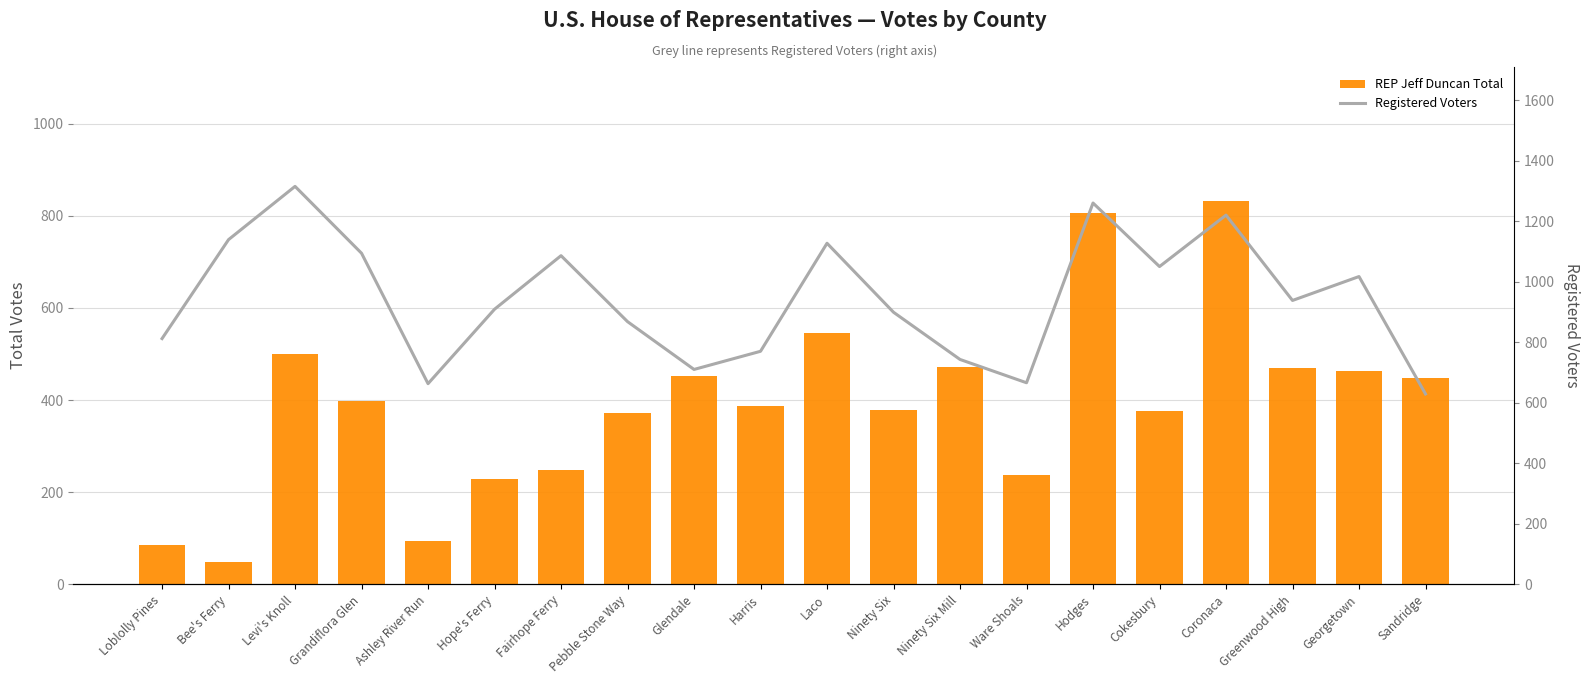

The Registered Voters series shows 1094 at Grandiflora Glen. True or false?

True